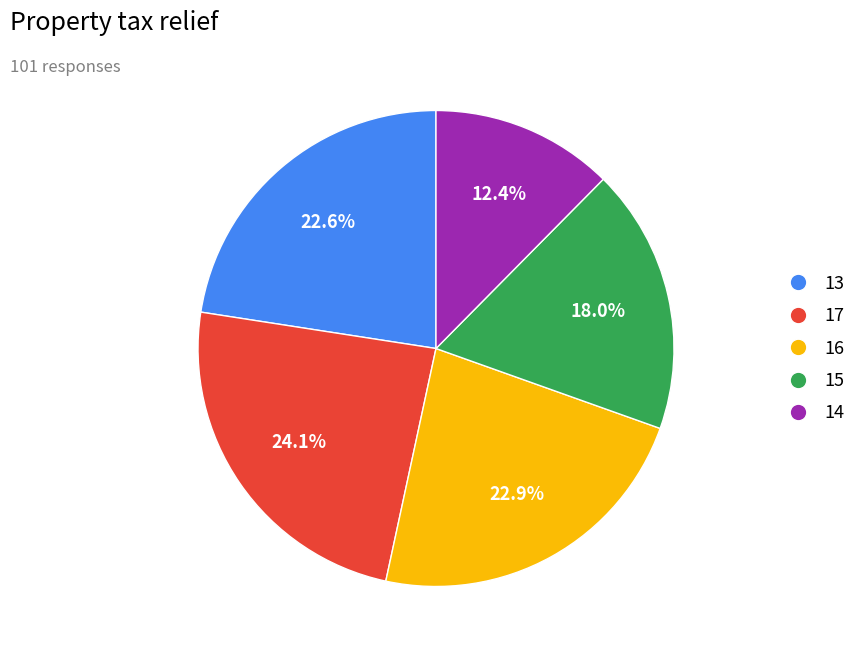

Does any single category account for the majority?

No